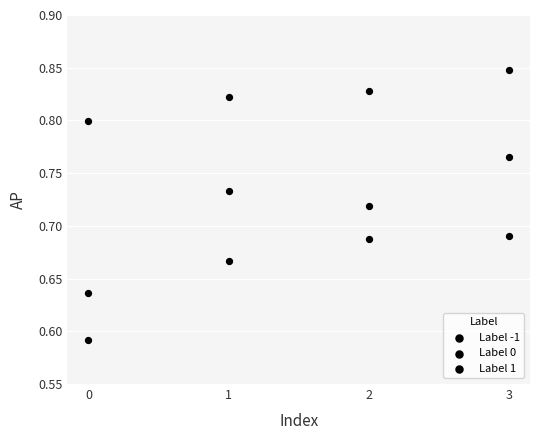

How many data points are displayed?

12